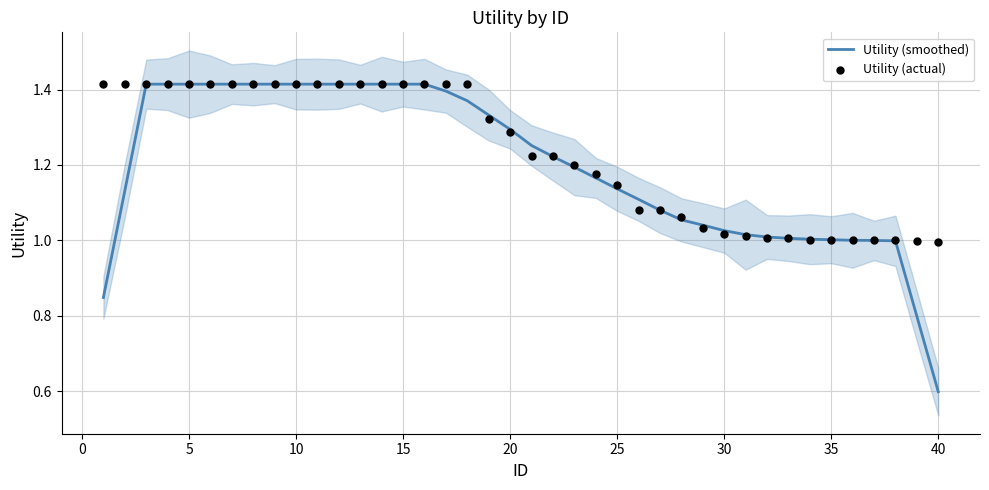

What is the minimum value for Utility (smoothed)?

0.6